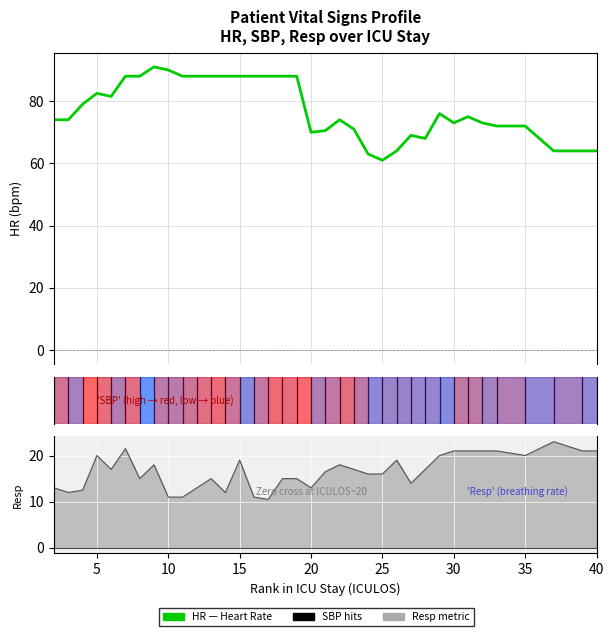

How many lines are shown in the chart?

2